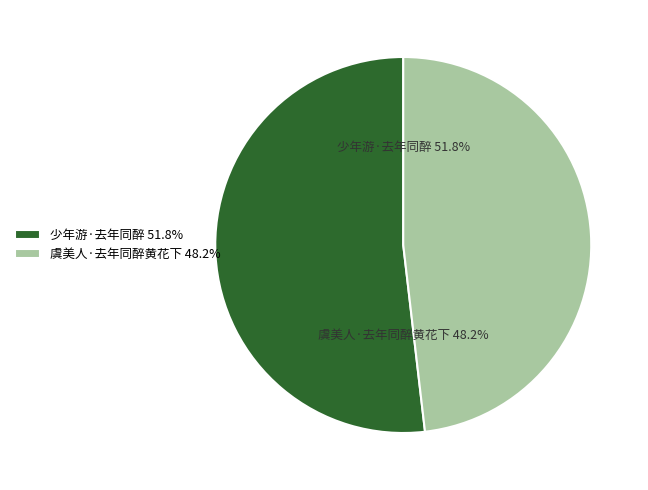

To the nearest percent, what is the difference between the 虞美人·去年同醉黄花下 and 少年游·去年同醉 slice percentages?

4%